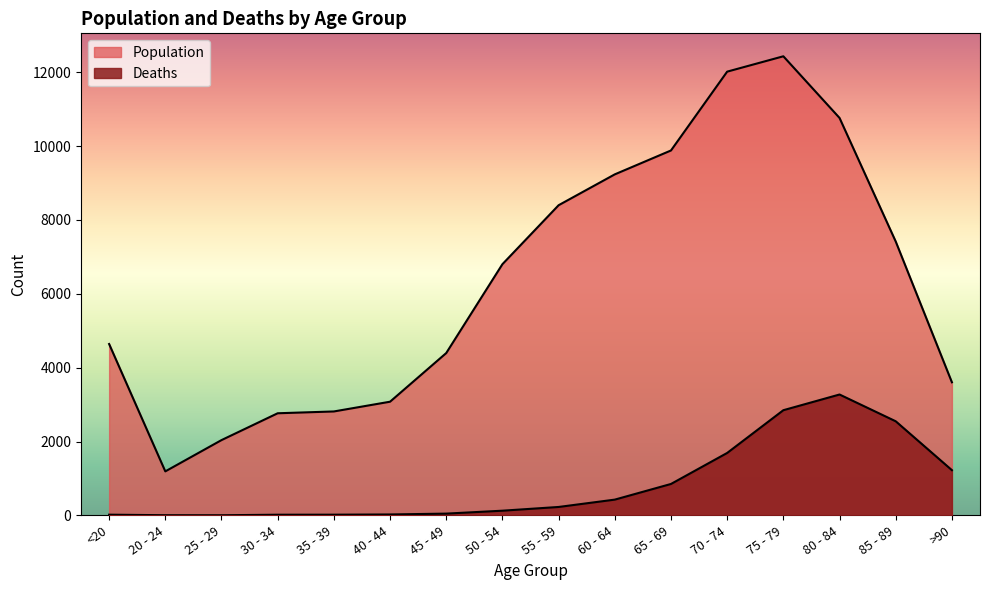

What is the label of the 12th point from the left?

70 - 74